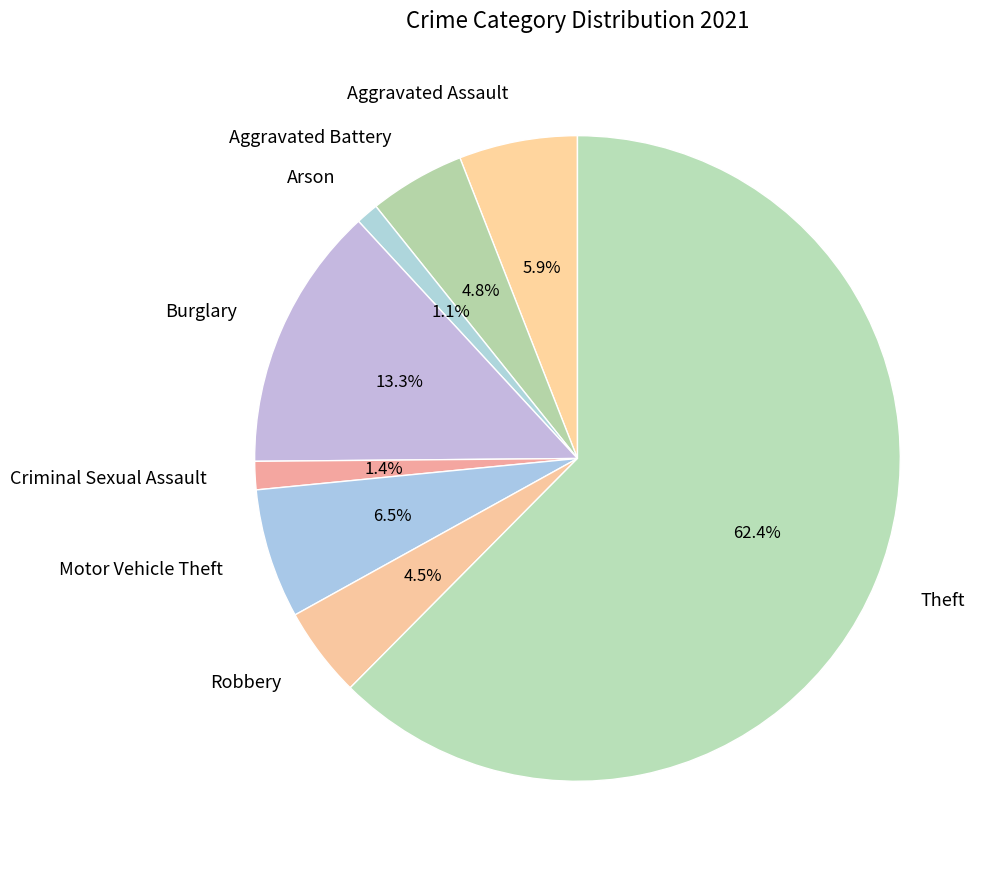

To the nearest percent, what is the difference between the Arson and Theft slice percentages?

61%